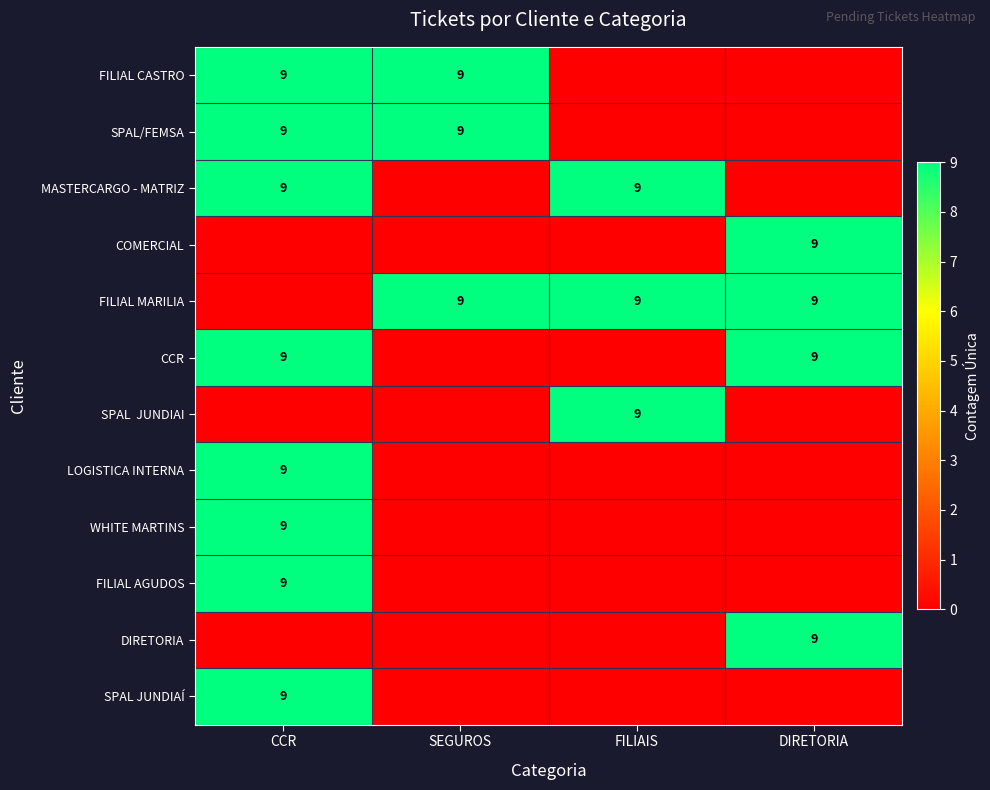

Is it true that FILIAL MARILIA equals 9 at DIRETORIA?

True